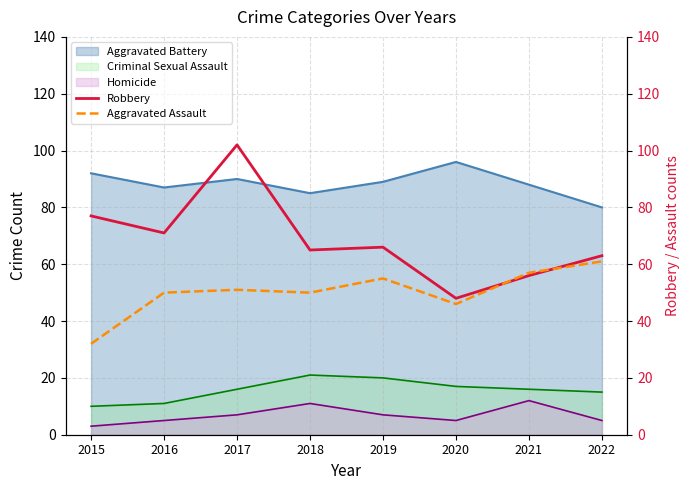

True or false: Robbery has more than 0 interior local peaks.

True